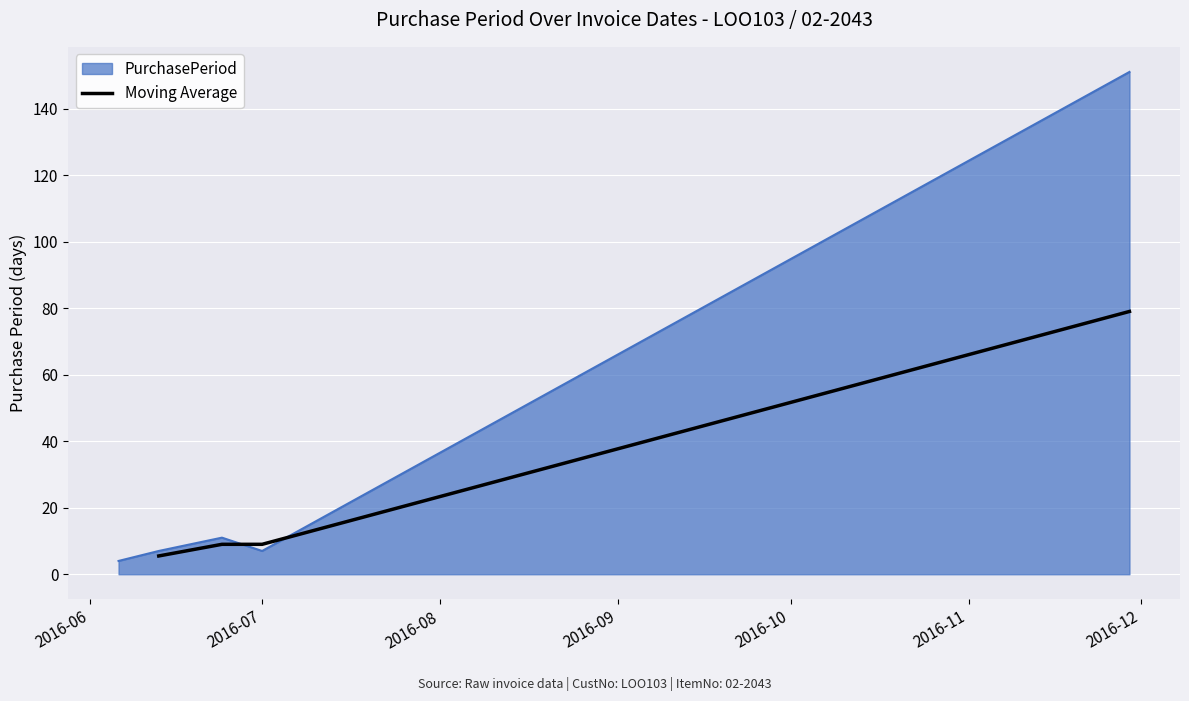

True or false: Moving Average has more than 1 interior local peaks.

False